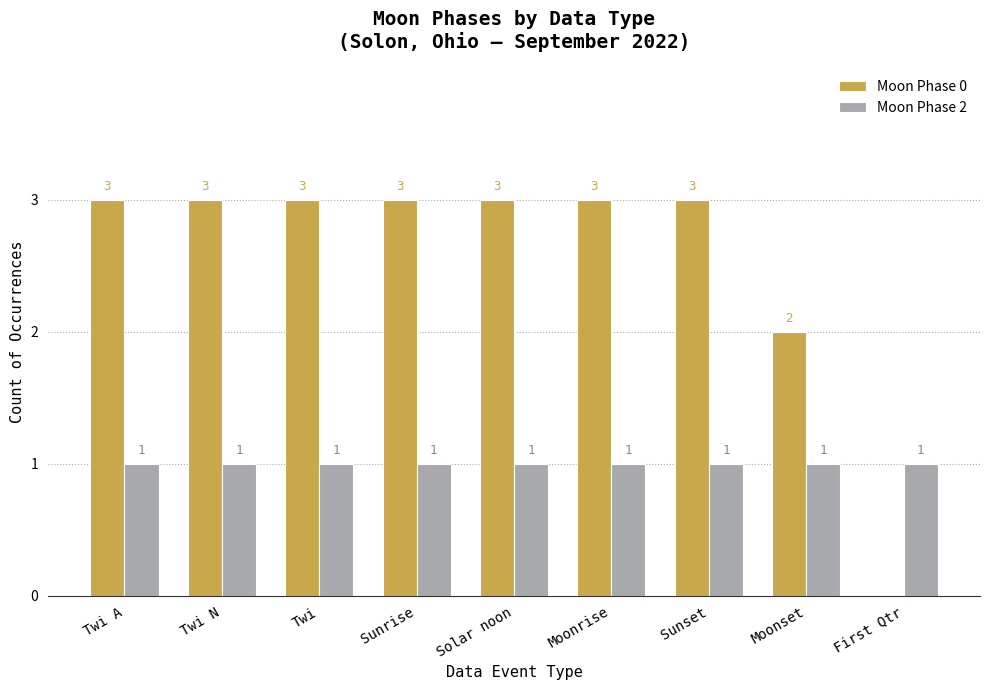

What is the maximum value for Moon Phase 0?

3